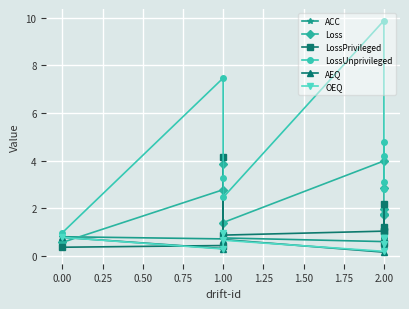

Is this an area chart (filled region under the line)?

No